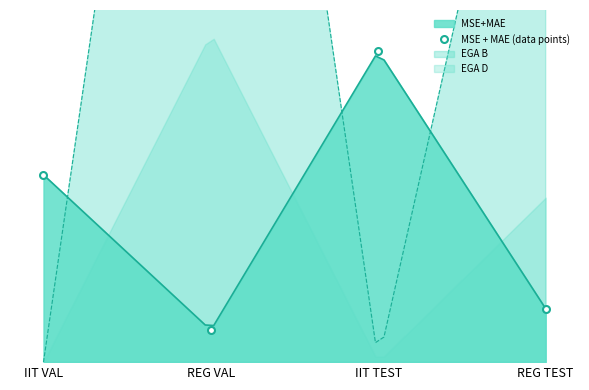

How many values are below 2?

2